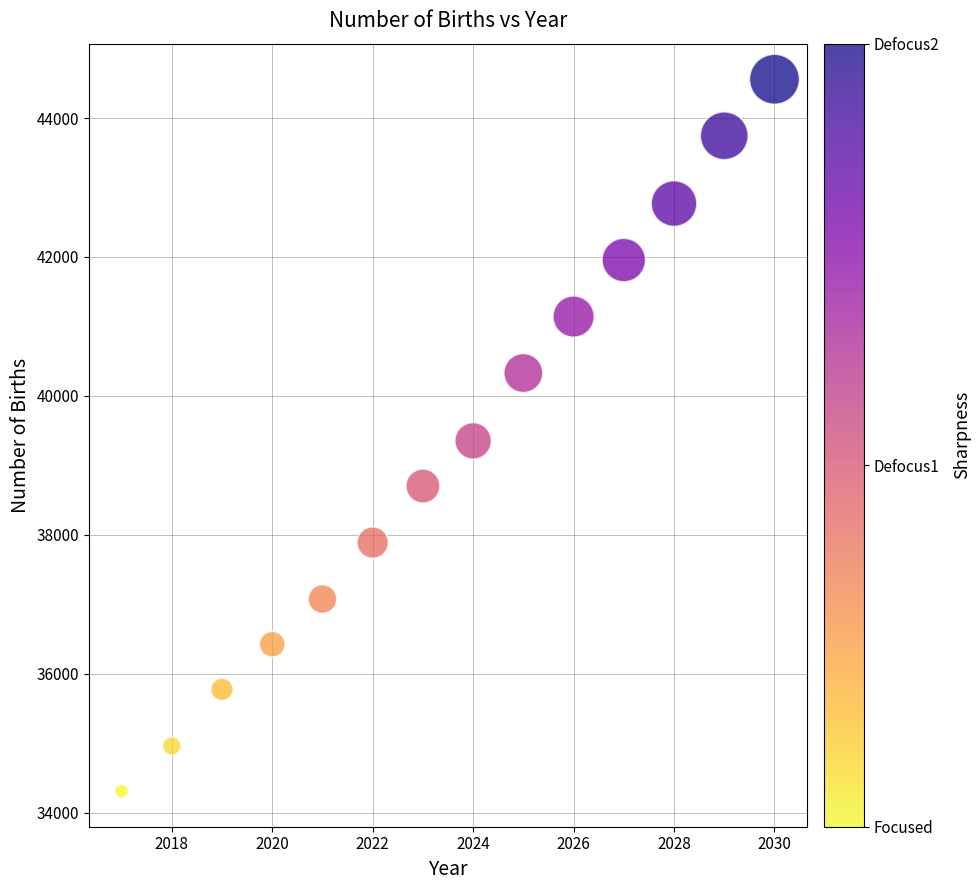

What is the range of X values (max minus min)?

13.0